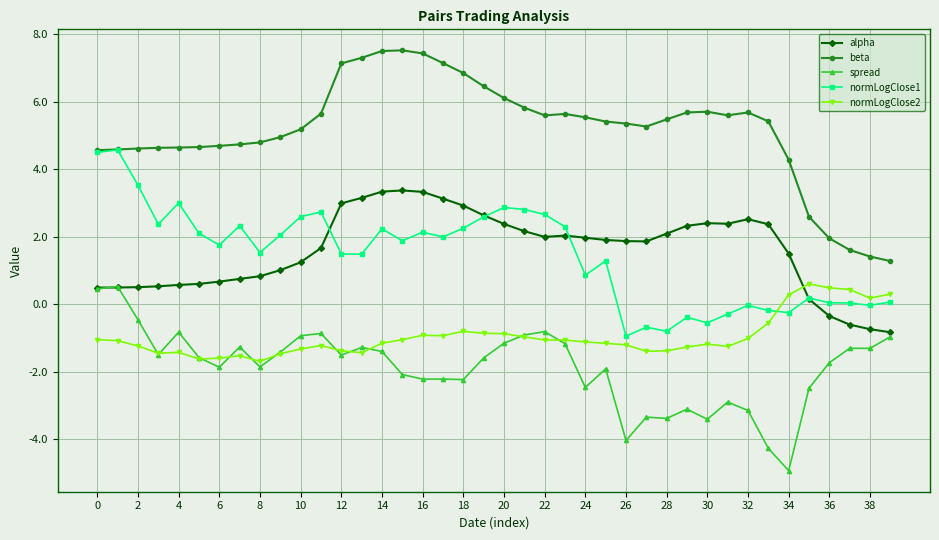

At how many categories does at least one series exceed -3?

40